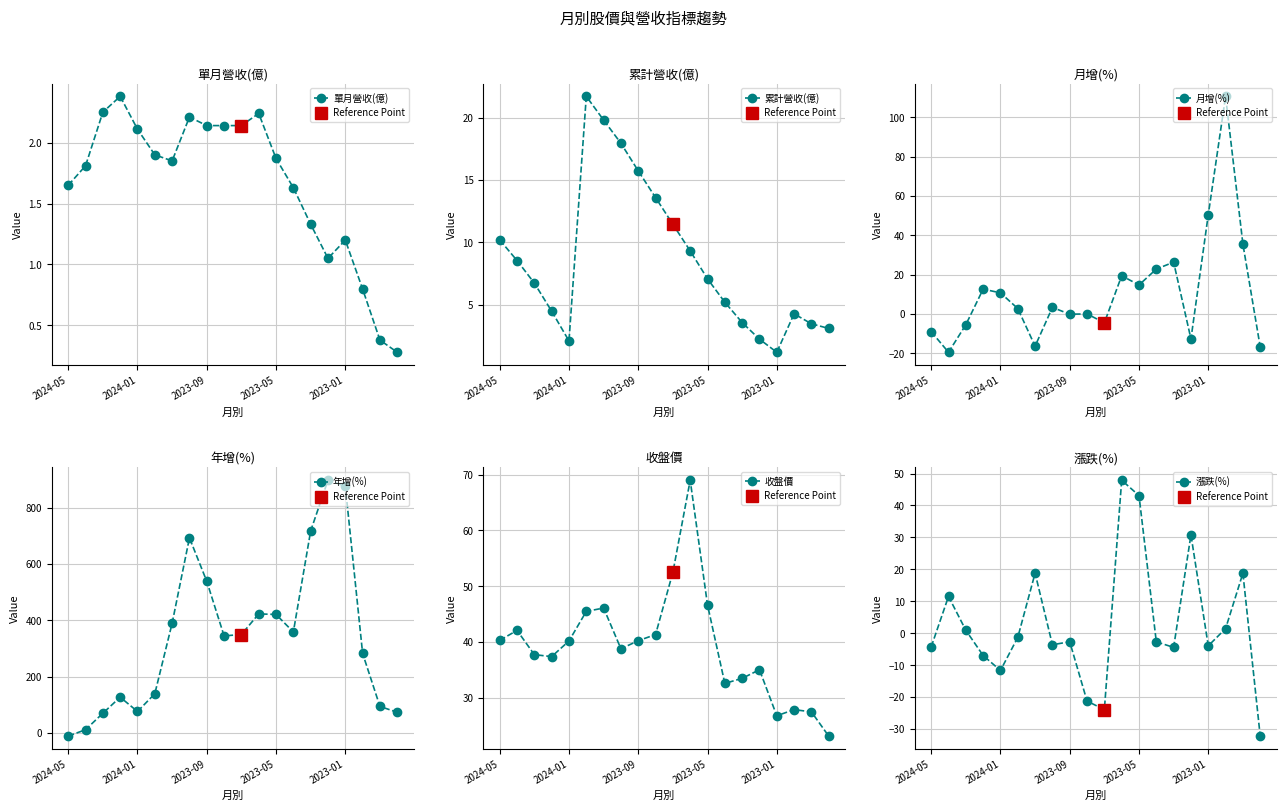

Reading right to left, list all the values displayed in this chart.

單月營收(億): 0.3	0.4	0.8	1.2	1.1	1.3	1.6	1.9	2.2	2.1	2.1	2.1	2.2	1.9	1.9	2.1	2.4	2.2	1.8	1.6
累計營收(億): 3.1	3.5	4.3	1.2	2.2	3.6	5.2	7.1	9.3	11.4	13.6	15.7	17.9	19.8	21.7	2.1	4.5	6.7	8.6	10.2
月增(%): -16.7	35.6	110.7	50.5	-12.6	26.4	22.9	14.8	19.5	-4.4	0.1	-0.0	3.4	-16.3	2.8	10.8	12.7	-5.4	-19.4	-8.9
年增(%): 72.9	93.8	282.1	876.7	897.5	717.2	358.2	420.6	422.5	349.3	344.4	538.4	692.7	389.3	138.8	75.8	126.6	69.6	11.1	-11.8
收盤價: 23.1	27.5	27.9	26.8	35.0	33.5	32.6	46.6	69.0	52.5	41.4	40.2	38.8	46.1	45.5	40.2	37.4	37.8	42.1	40.3
漲跌(%): -32.2	18.8	1.4	-3.9	30.8	-4.4	-2.7	43.1	47.9	-23.9	-21.2	-2.7	-3.6	18.8	-1.3	-11.7	-7.0	0.9	11.5	-4.3